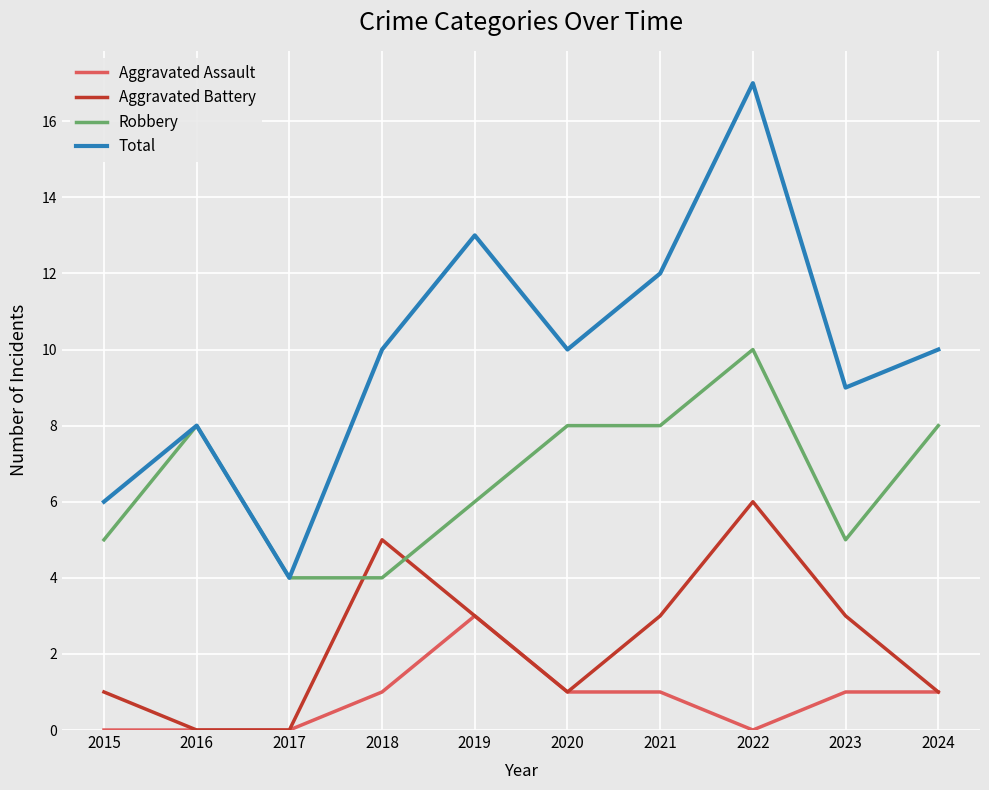

True or false: Robbery has a value of 8 at 2024.

True